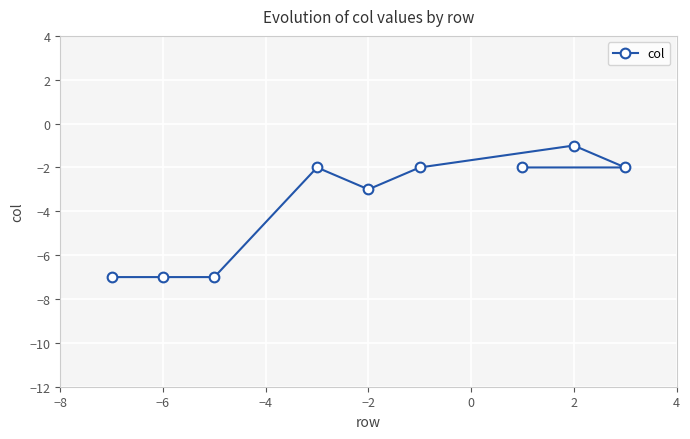

What is the difference between the maximum and minimum values?

6